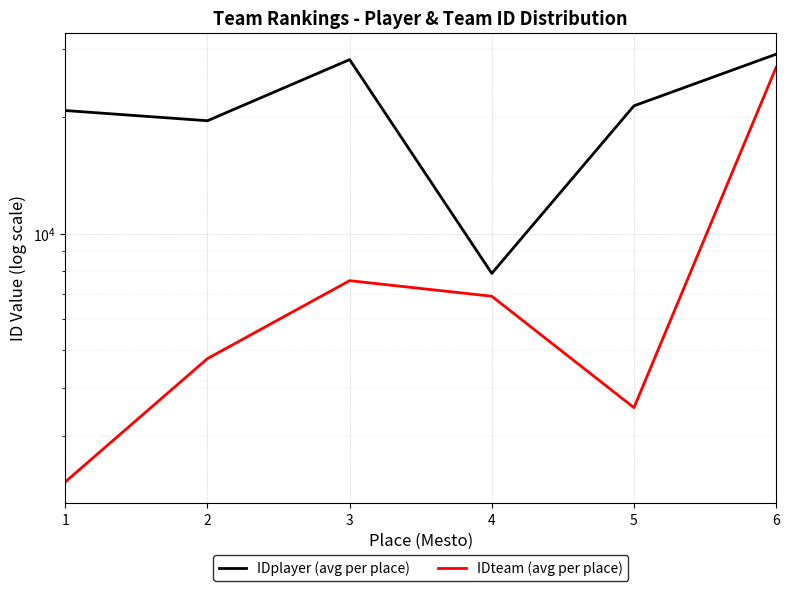

Reading left to right, what are all the values shown in this chart?

IDplayer (avg per place): 20784.5	19560.3	28136.1	7890.0	21374.0	29058.0
IDteam (avg per place): 2283.0	4753.0	7556.0	6887.0	3550.0	26880.0